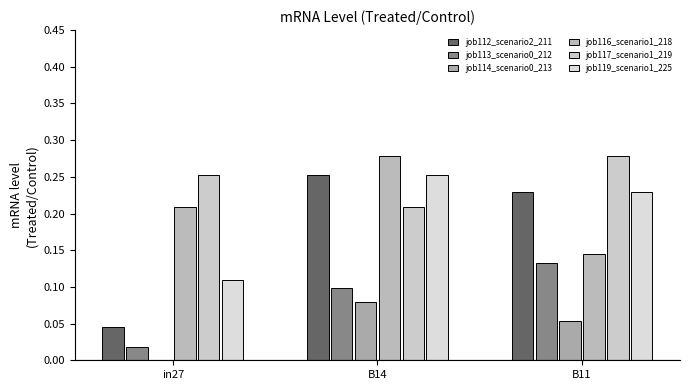

Reading left to right, transcribe all the data shown in this chart.

job112_scenario2_211: in27=0.0	B14=0.3	B11=0.2
job113_scenario0_212: in27=0.0	B14=0.1	B11=0.1
job114_scenario0_213: in27=0.0	B14=0.1	B11=0.1
job116_scenario1_218: in27=0.2	B14=0.3	B11=0.1
job117_scenario1_219: in27=0.3	B14=0.2	B11=0.3
job119_scenario1_225: in27=0.1	B14=0.3	B11=0.2